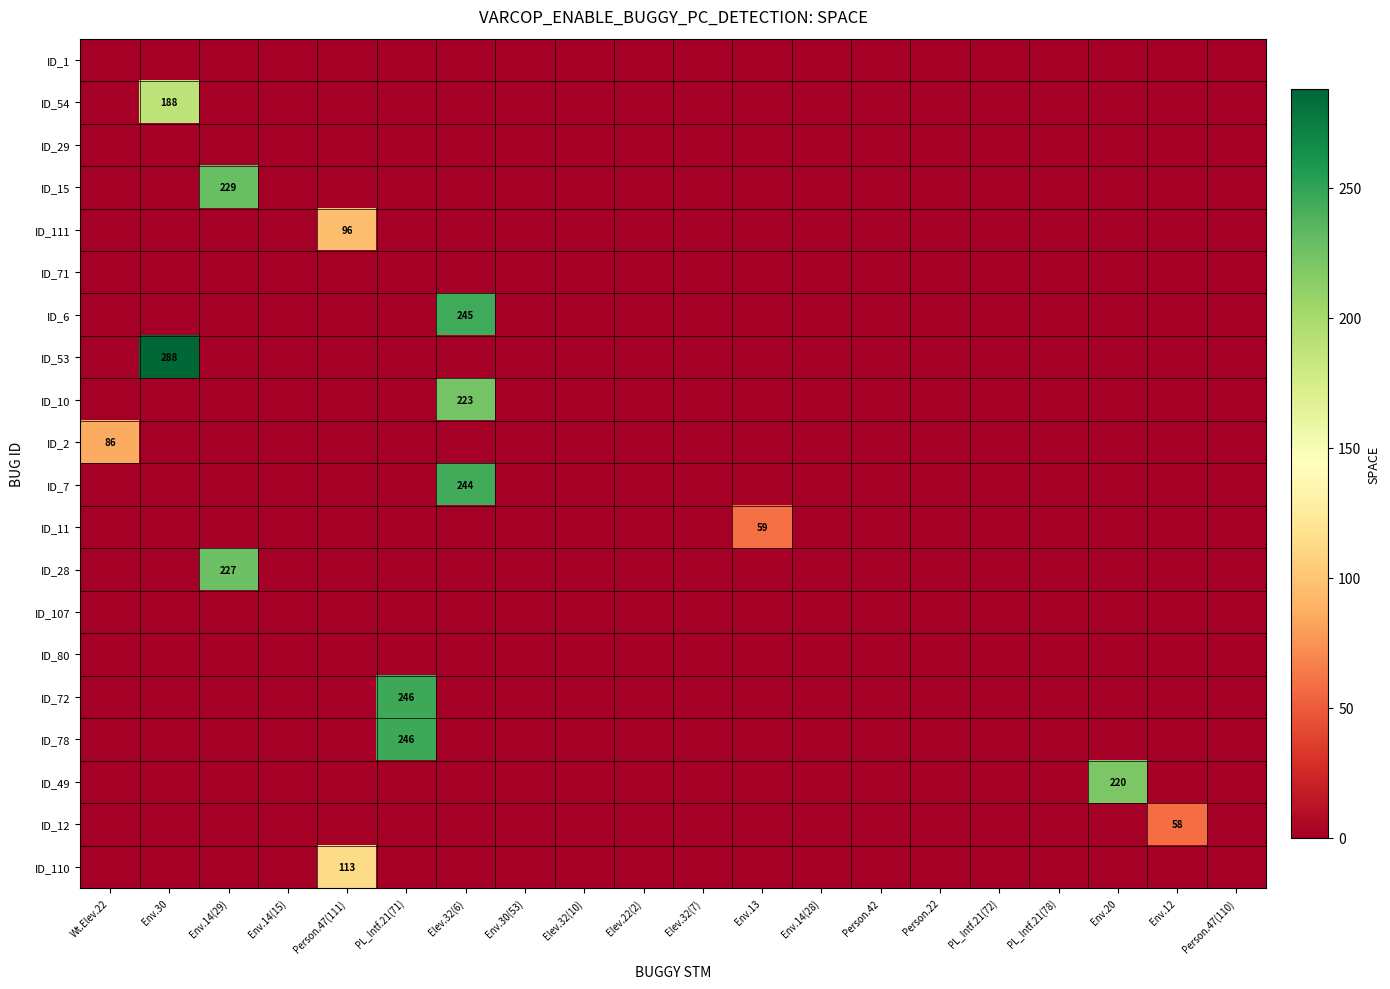

At how many categories does at least one series exceed 122?

5